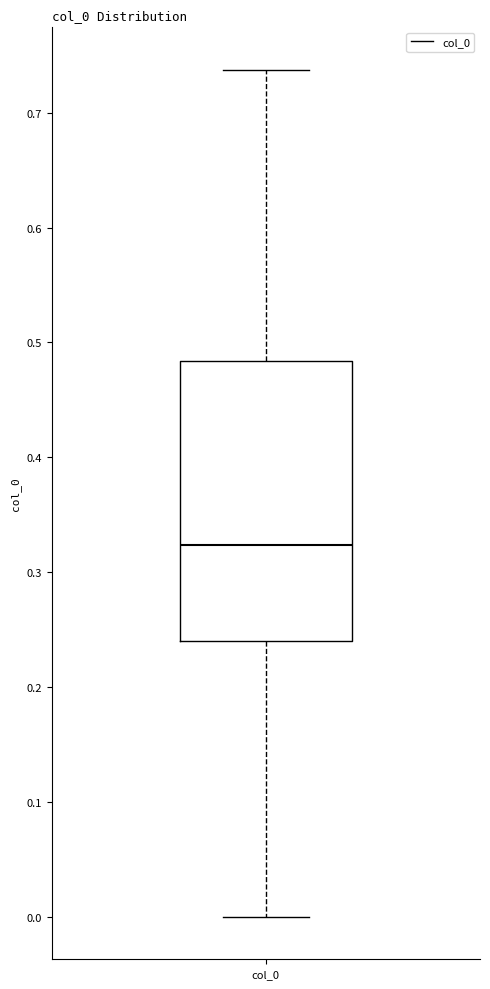

Transcribe this box plot: give where the median line is, the range the box spans, and where the two whiskers end, as read against the y-axis. The values are not printed on the chart, so give them approximately, as read against the axis.

median 0.32, box 0.24 to 0.48, whiskers 0.00 to 0.74